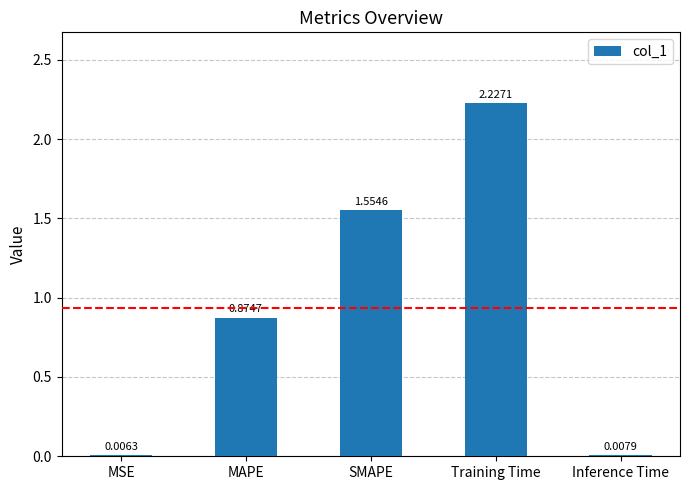

What is the sum of the values at SMAPE and MAPE?

2.4